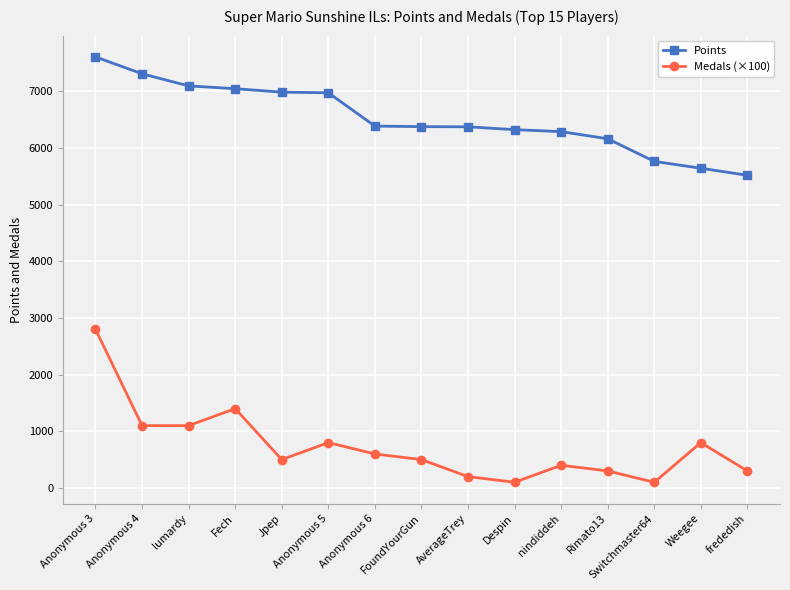

What is the difference between the maximum and minimum values in the Points series?

2090